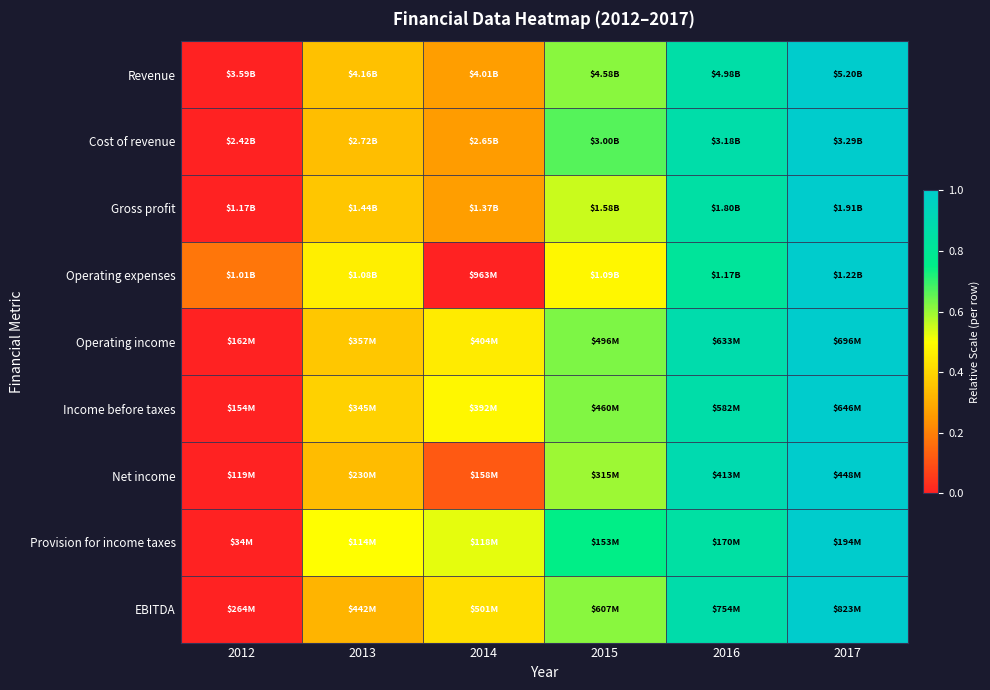

How many data points does each series have?

6